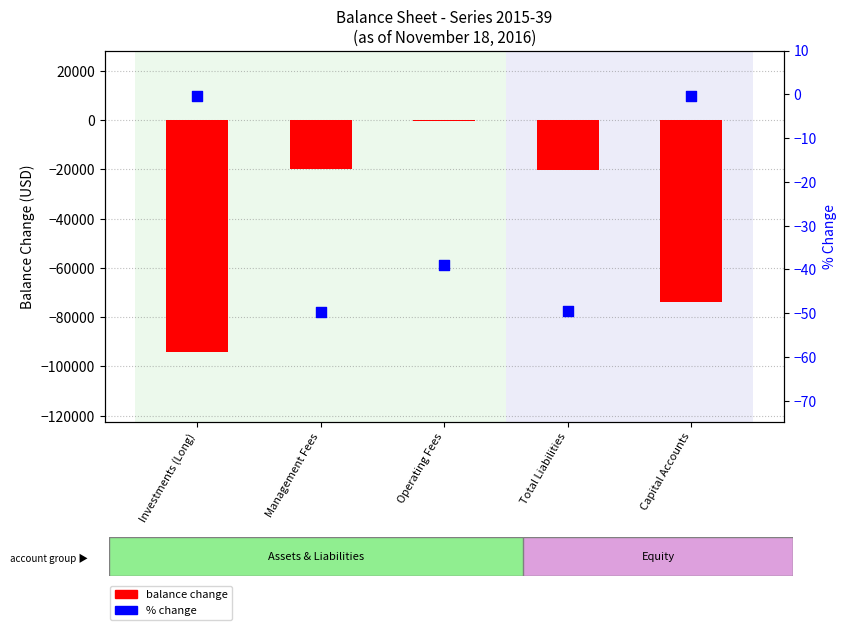

What are all the series names shown in the legend?

balance change, % change